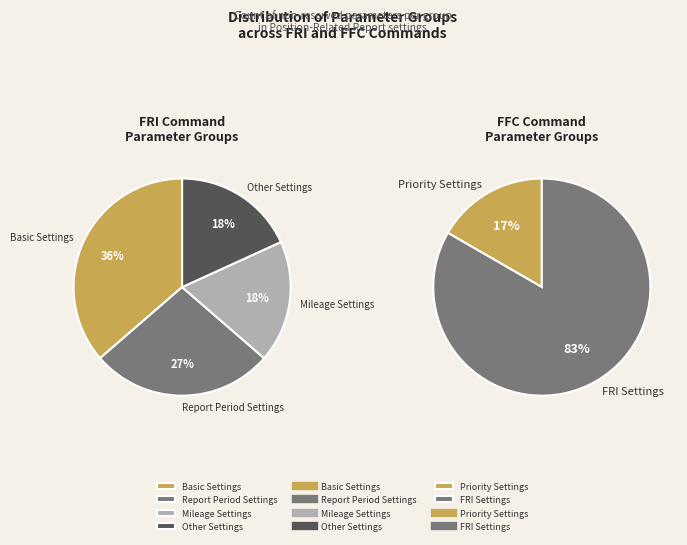

The Basic Settings slice represents 11% of the pie. True or false?

False